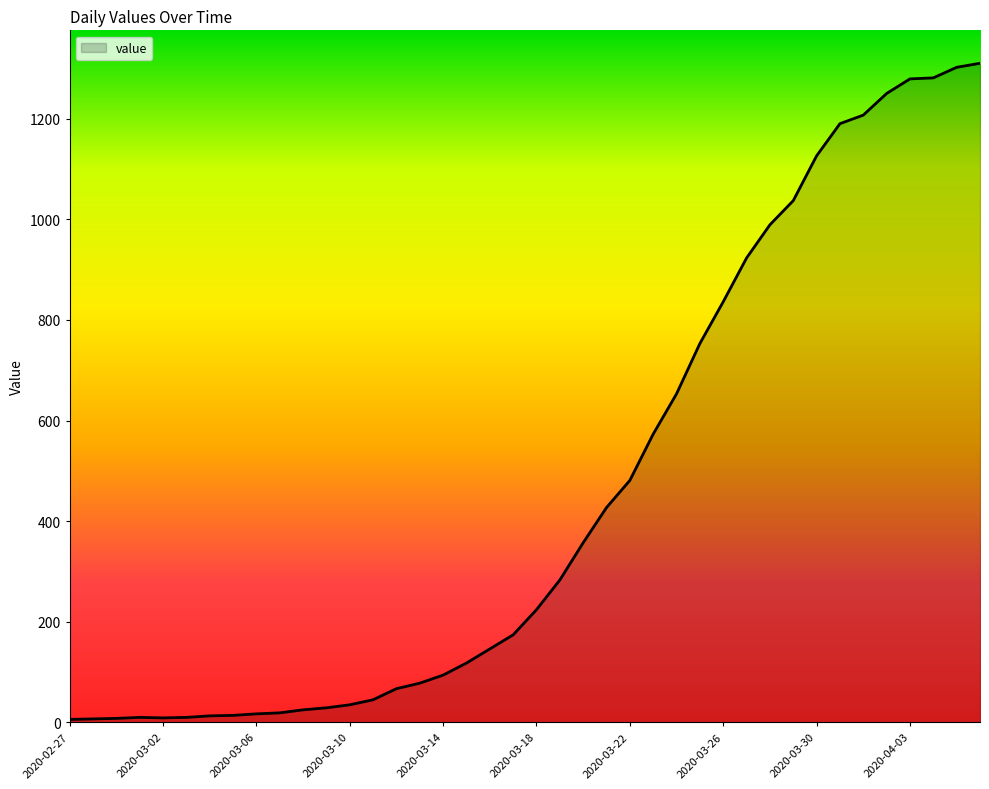

How many interior local valleys (lower than both neighbors) does the data have?

1